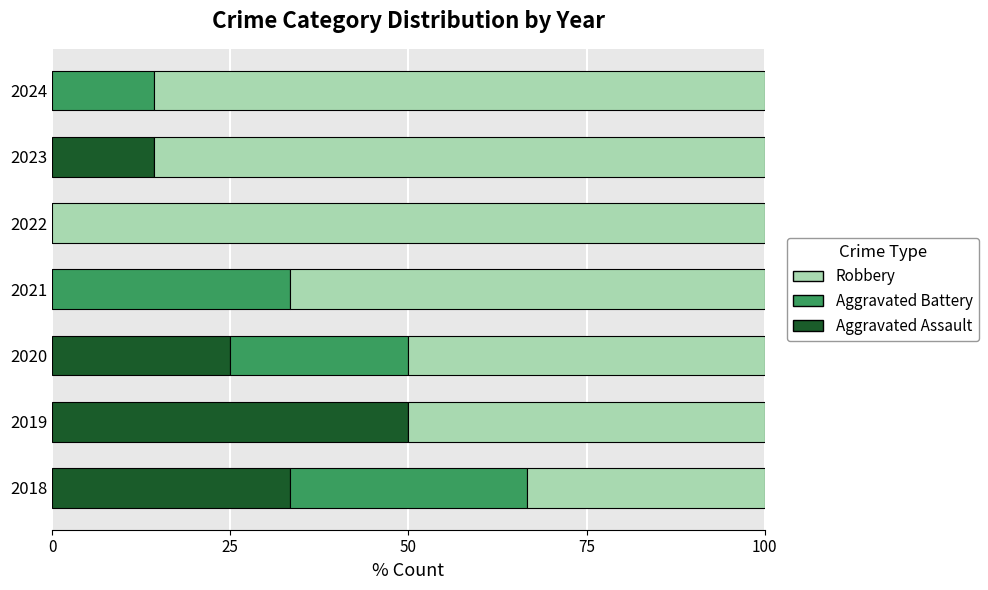

How many series are shown in this chart?

3